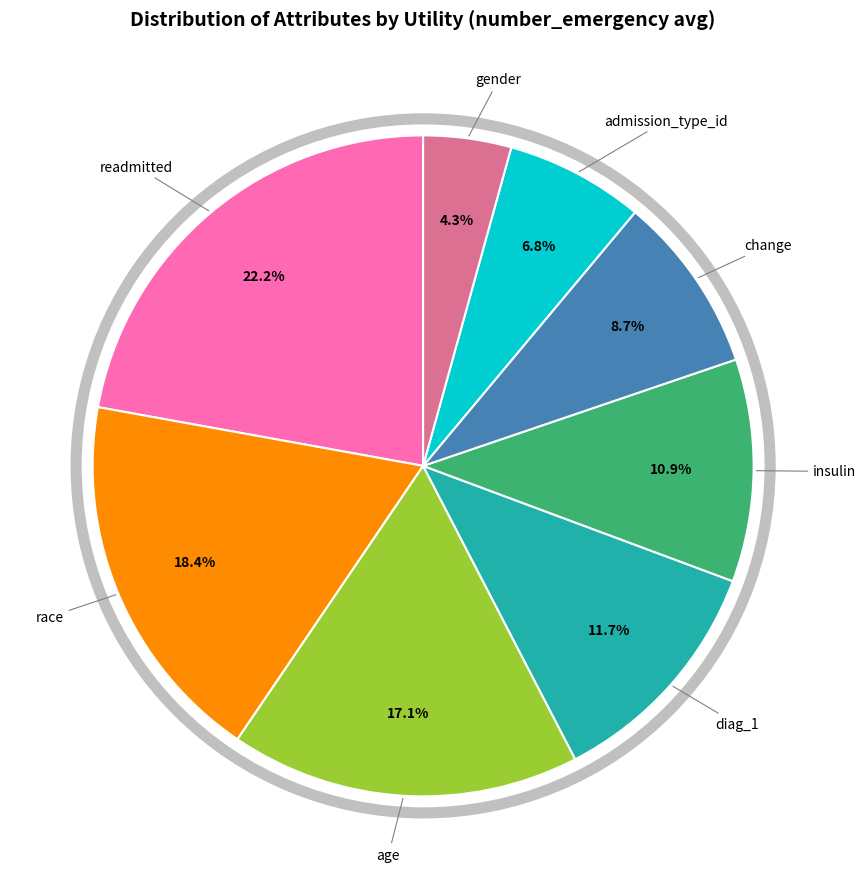

Is admission_type_id the majority of the pie?

No